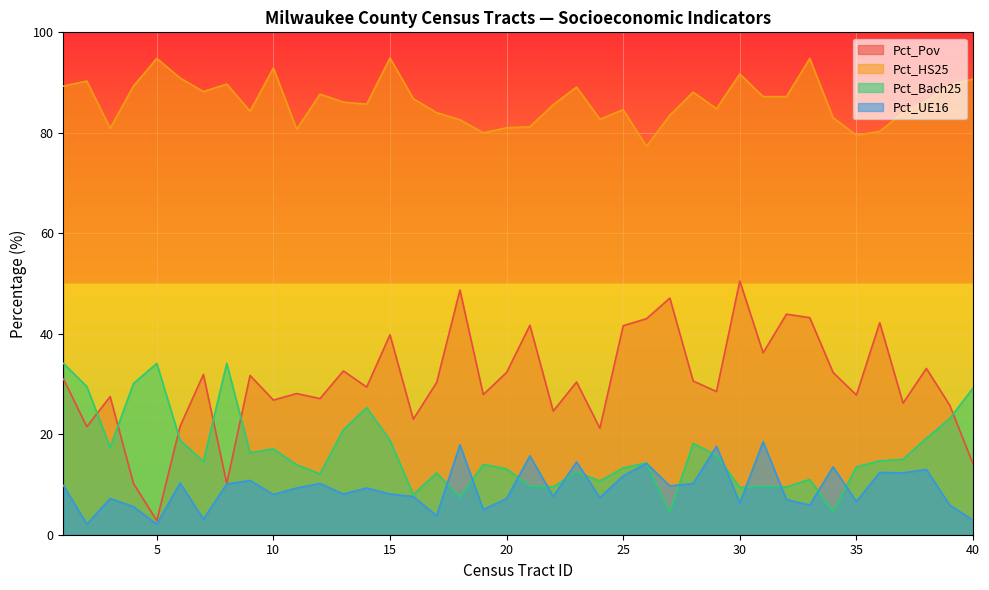

True or false: Pct_HS25 and Pct_Bach25 intersect in this chart.

False